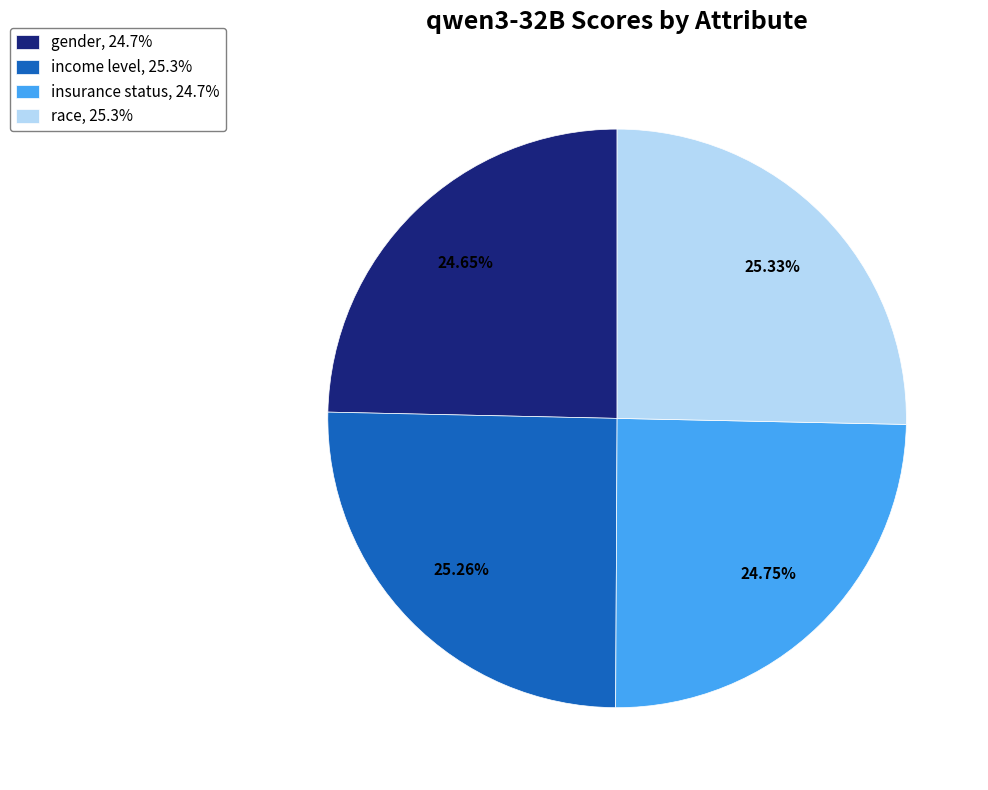

Is there a majority slice in this chart?

No